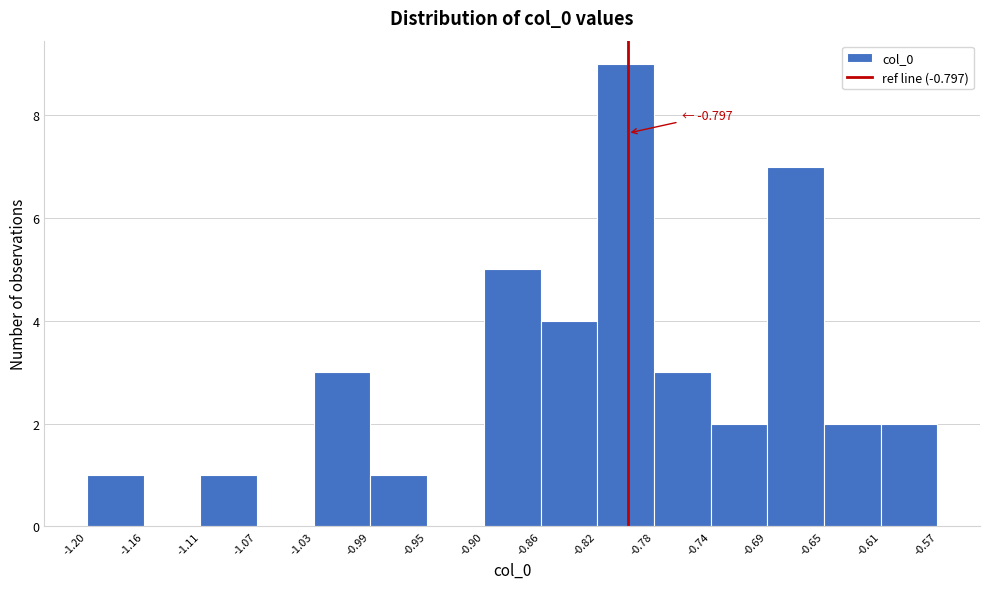

Which range on the x-axis has the tallest bar?

-0.82 to -0.78